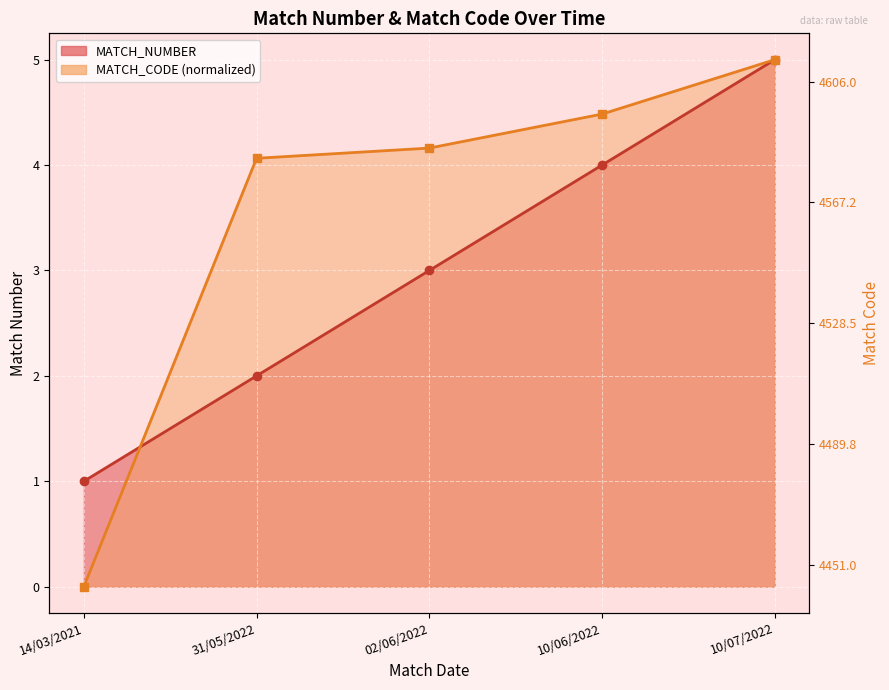

True or false: MATCH_CODE has more than 1 interior local peaks.

False